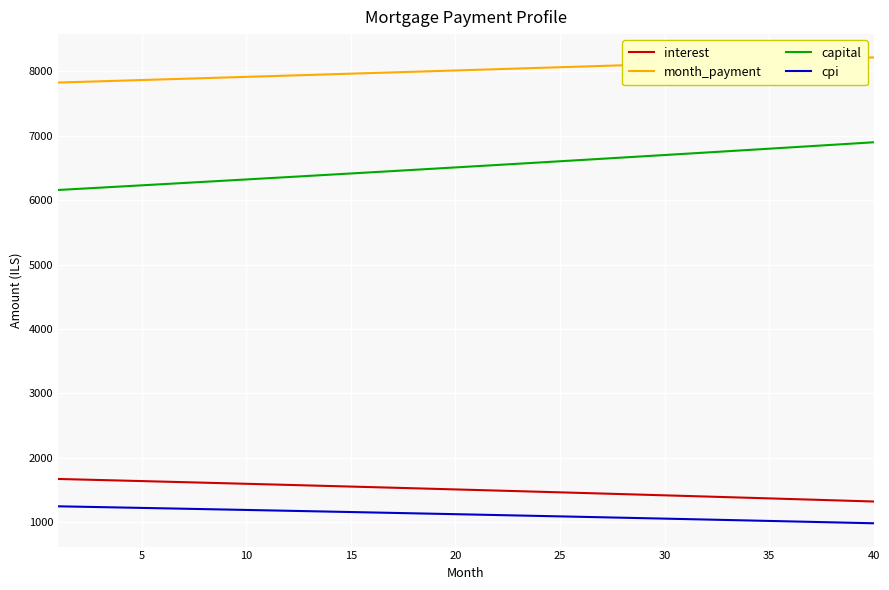

Which series has the largest total across all categories?

month_payment